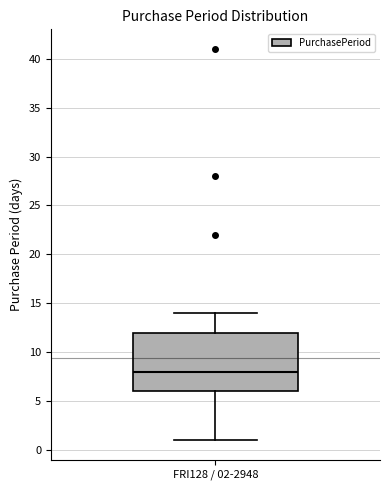

Where does the upper whisker of the box for FRI128 / 02-2948 end on the y-axis? The values are not printed on the chart, so give them approximately, as read against the axis.

14